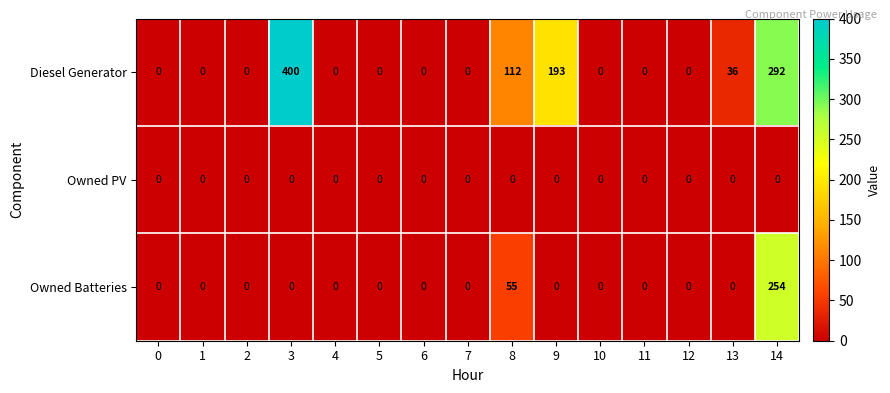

At how many categories does at least one series exceed 243?

2